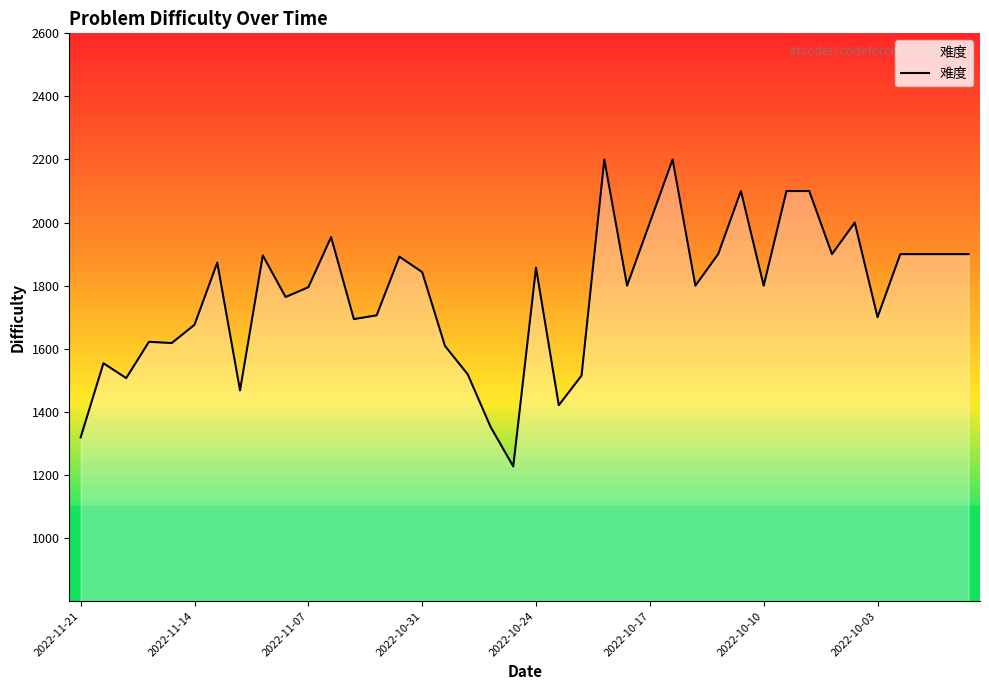

Count the number of data series in this chart.

1